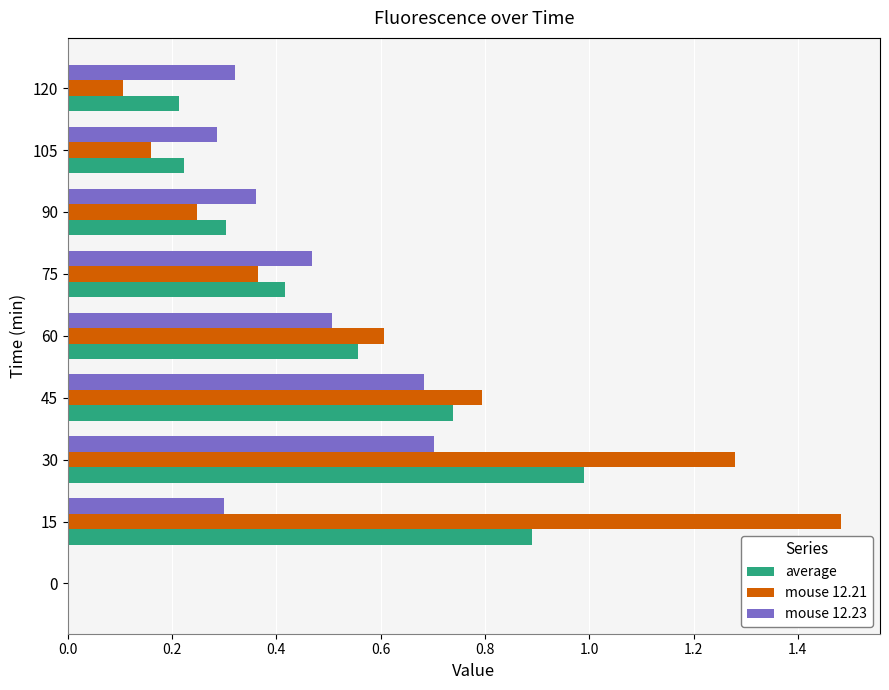

The value of mouse 12.21 at 75 is 0.6. True or false?

False